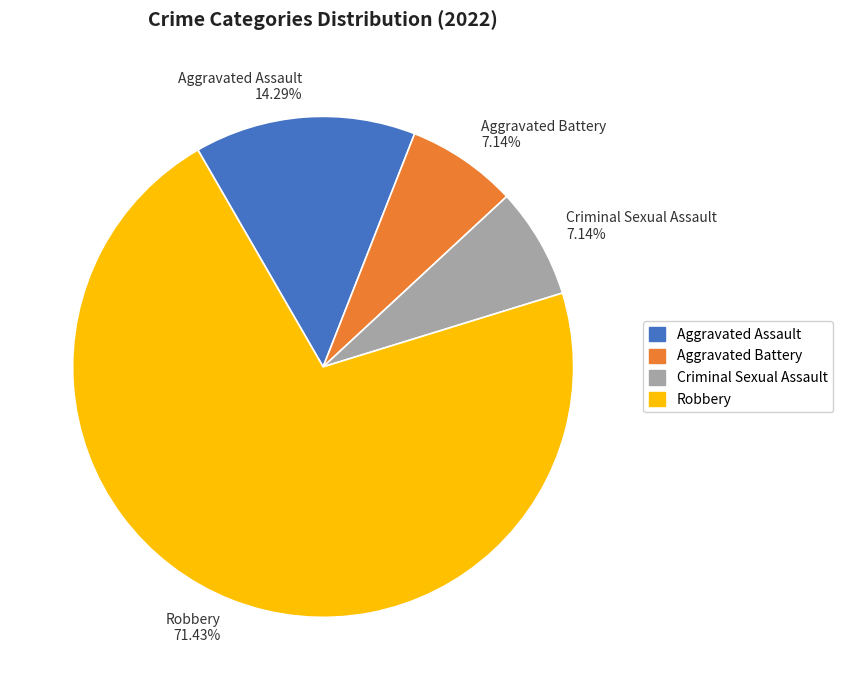

Which has a higher value, Aggravated Assault 14.29% or Robbery 71.43%?

Robbery 71.43%